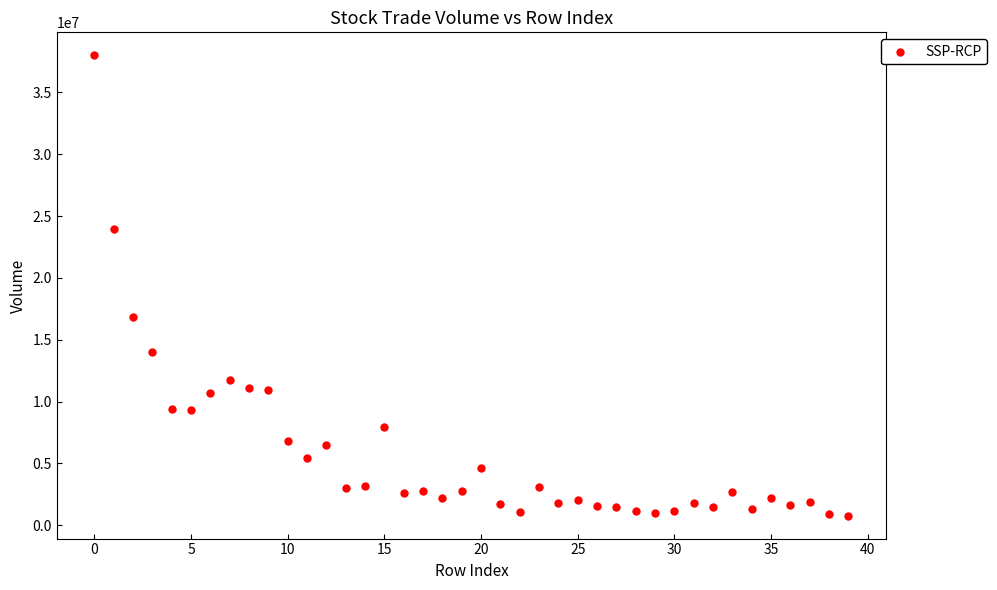

What is the range of Y values (max minus min)?

37208356